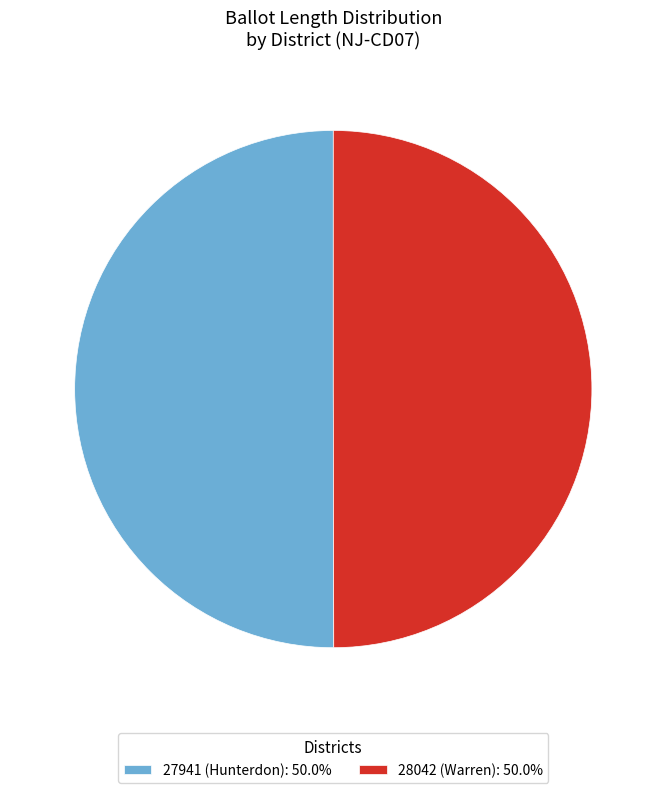

Approximately how many times larger is the value at 28042 (Warren): 50.0% compared to 27941 (Hunterdon): 50.0%?

1.0